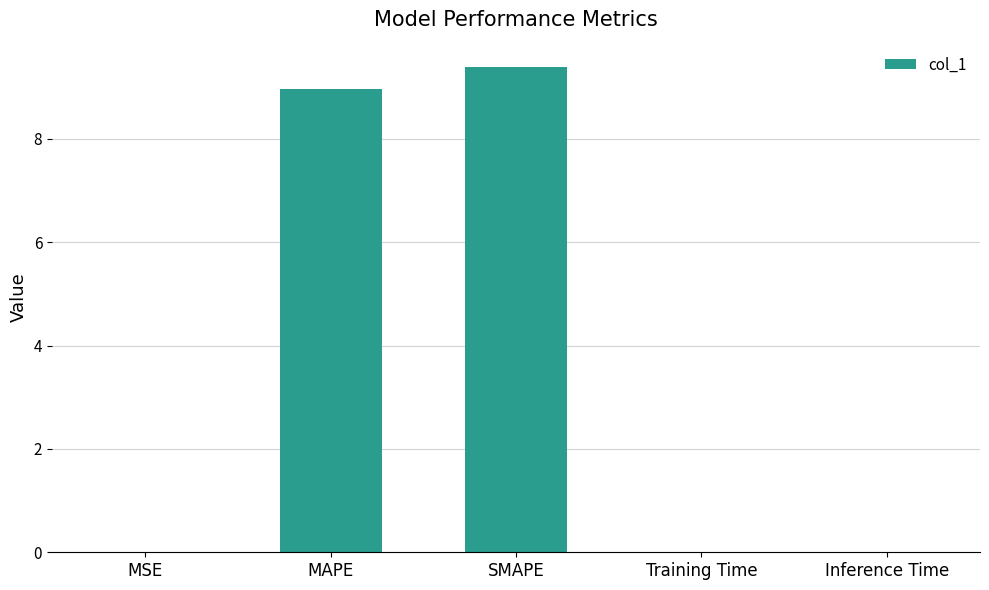

What is the maximum value shown in the chart?

9.4